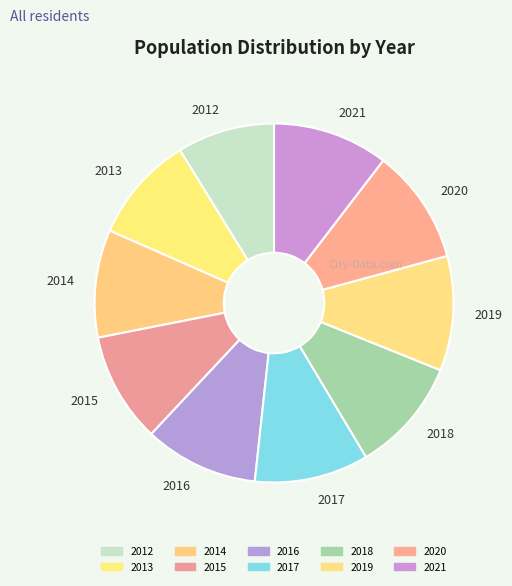

Is it true that 2017 is 10% of the pie?

True